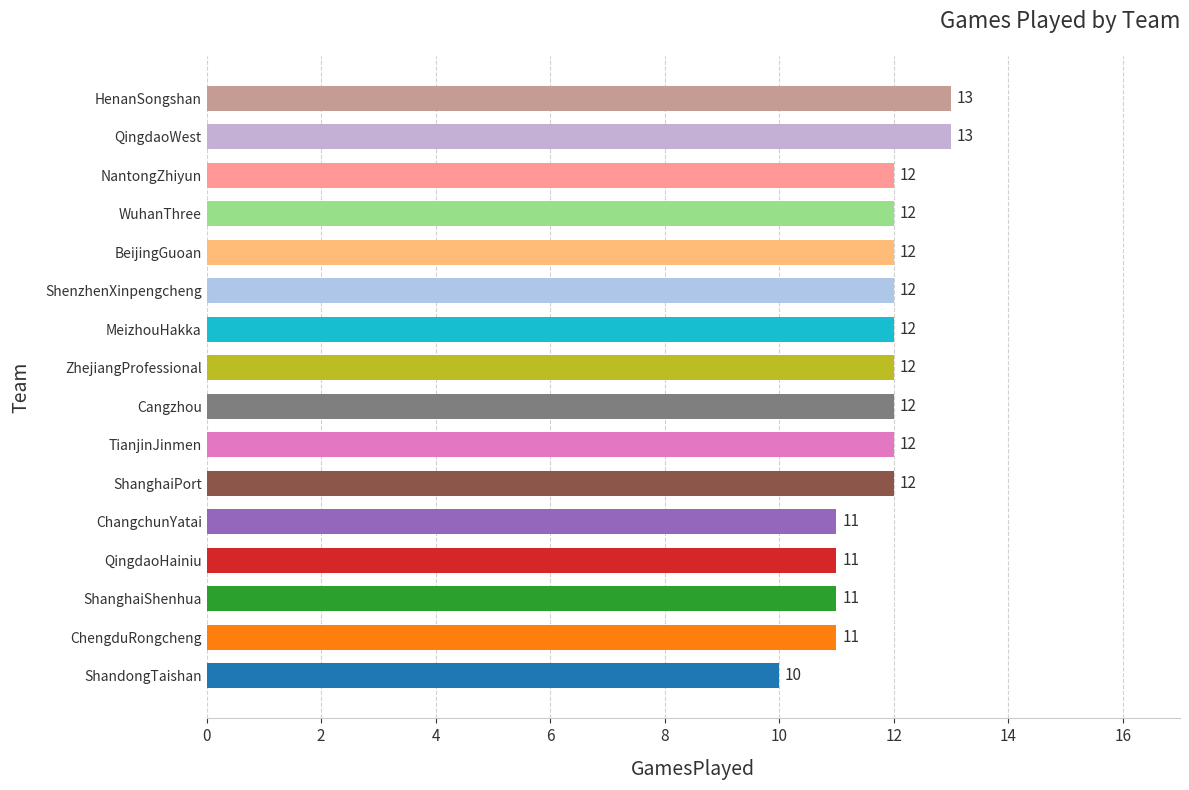

How many values are between 11 and 12?

13